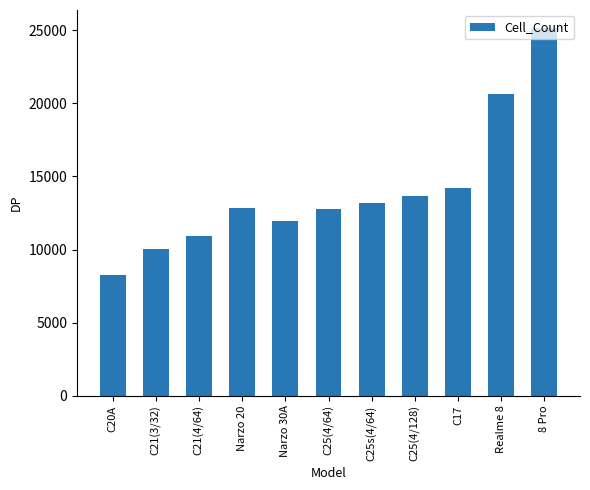

Where is the data nearest to the value 16710?

C17